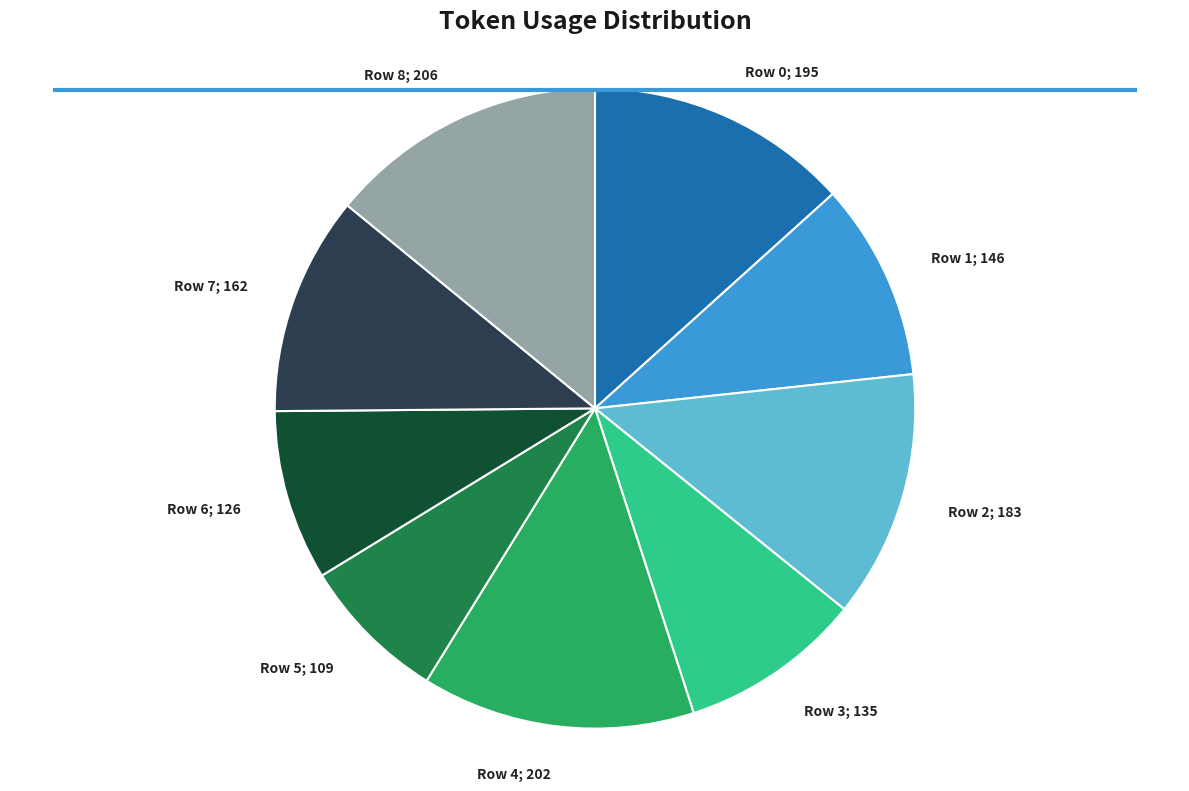

Is there a majority slice in this chart?

No